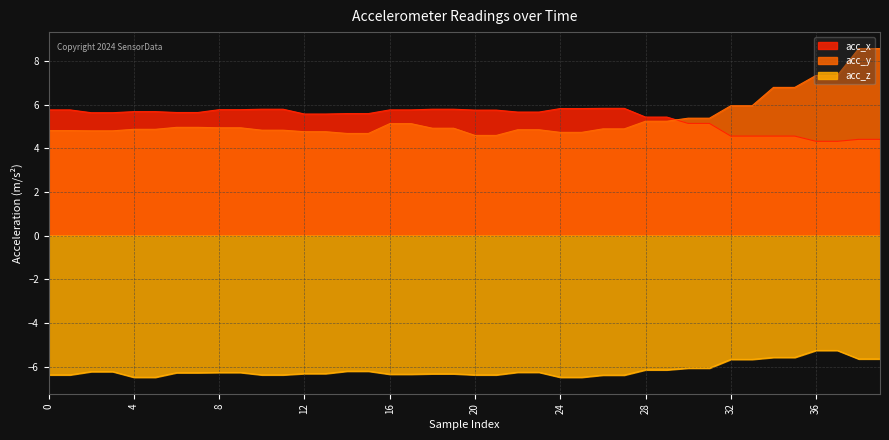

At which category is the sum across all series the highest?

38